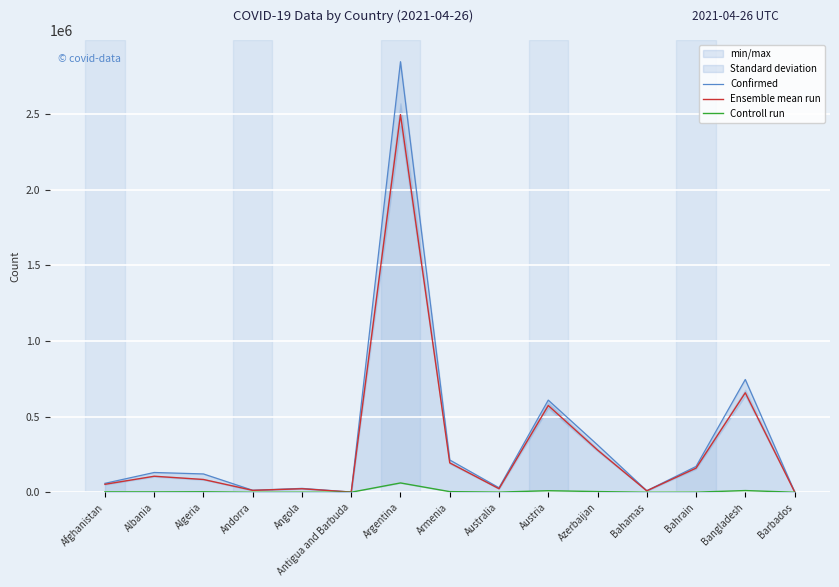

Reading left to right, transcribe all the data shown in this chart.

Confirmed: Afghanistan=58843	Albania=130537	Algeria=120922	Andorra=13024	Angola=25492	Antigua and Barbuda=1227	Argentina=2845872	Armenia=213288	Australia=29666	Austria=608979	Azerbaijan=313006	Bahamas=10050	Bahrain=170335	Bangladesh=745322	Barbados=3824
Ensemble mean run: Afghanistan=52489	Albania=105728	Algeria=84299	Andorra=12458	Angola=23092	Antigua and Barbuda=1002	Argentina=2496277	Armenia=194080	Australia=23198	Austria=573155	Azerbaijan=279179	Bahamas=9262	Bahrain=159198	Bangladesh=657452	Barbados=3726
Controll run: Afghanistan=2582	Albania=2378	Algeria=3207	Andorra=124	Angola=577	Antigua and Barbuda=31	Argentina=61474	Armenia=4018	Australia=910	Austria=10087	Azerbaijan=4371	Bahamas=196	Bahrain=620	Bangladesh=11053	Barbados=44